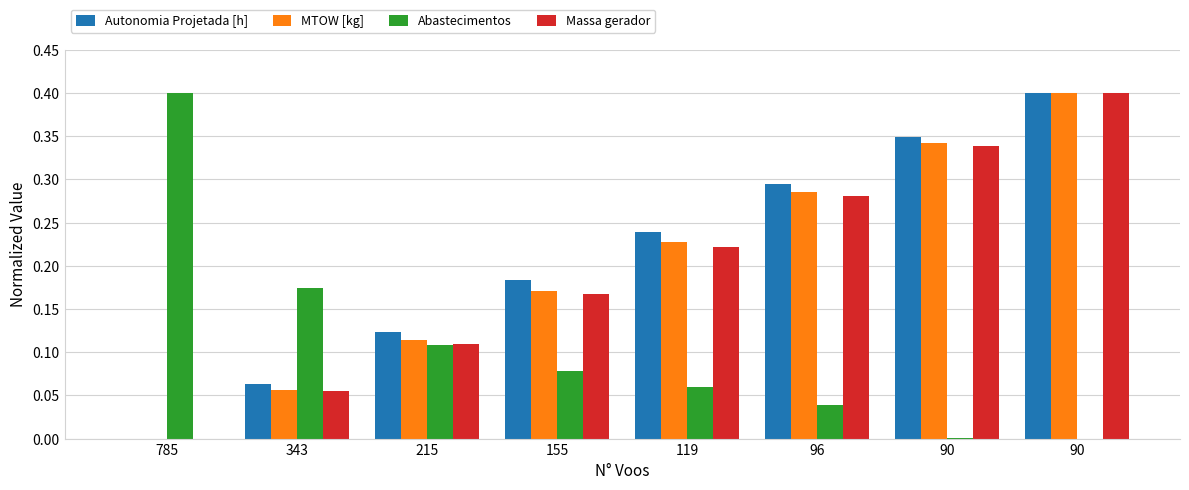

Reading left to right, list all the values displayed in this chart.

Autonomia Projetada [h]: 785=0.0	343=0.1	215=0.1	155=0.2	119=0.2	96=0.3	90=0.3	90=0.4
MTOW [kg]: 785=0.0	343=0.1	215=0.1	155=0.2	119=0.2	96=0.3	90=0.3	90=0.4
Abastecimentos: 785=0.4	343=0.2	215=0.1	155=0.1	119=0.1	96=0.0	90=0.0	90=0.0
Massa gerador: 785=0.0	343=0.1	215=0.1	155=0.2	119=0.2	96=0.3	90=0.3	90=0.4